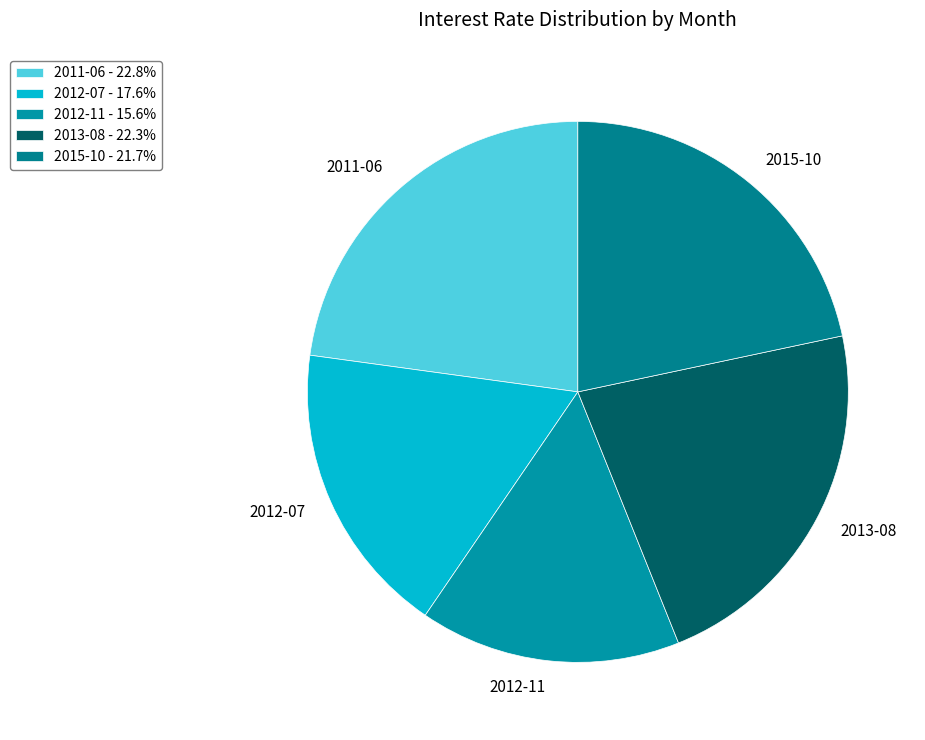

How many slices are in this pie chart?

5